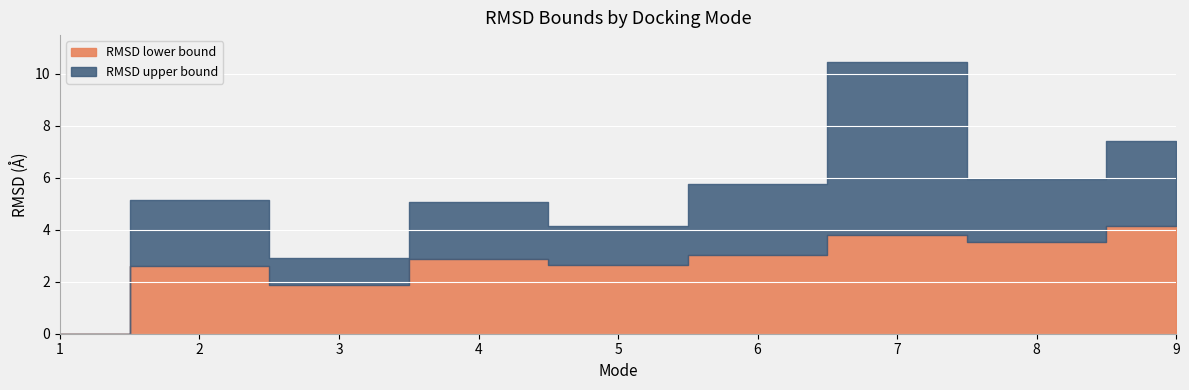

Which series has the largest total across all categories?

RMSD upper bound